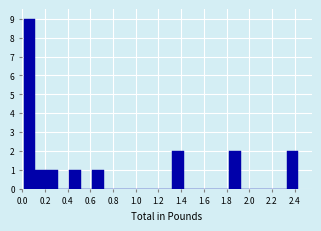

Reading left to right, transcribe this chart: for each bar, give the range it covers on the x-axis and its height. Neither the bar edges nor the heights are printed on the chart, so give them approximately, as read against the axes.

0.02 to 0.12: 9
0.12 to 0.22: 1
0.22 to 0.32: 1
0.32 to 0.42: 0
0.42 to 0.52: 1
0.52 to 0.62: 0
0.62 to 0.72: 1
0.72 to 0.82: 0
0.82 to 0.92: 0
0.92 to 1.02: 0
1.02 to 1.12: 0
1.12 to 1.22: 0
1.22 to 1.32: 0
1.32 to 1.42: 2
1.42 to 1.52: 0
1.52 to 1.62: 0
1.62 to 1.72: 0
1.72 to 1.82: 0
1.82 to 1.92: 2
1.92 to 2.02: 0
2.02 to 2.12: 0
2.12 to 2.22: 0
2.22 to 2.32: 0
2.32 to 2.44: 2